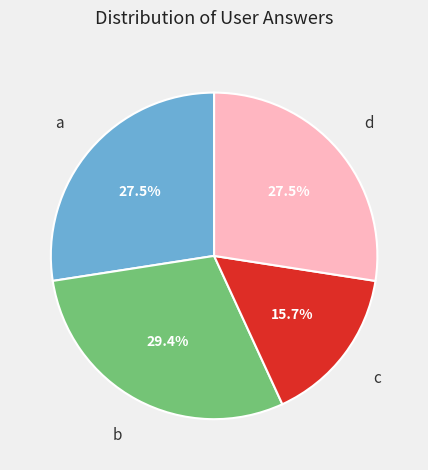

How many segments does this pie chart have?

4